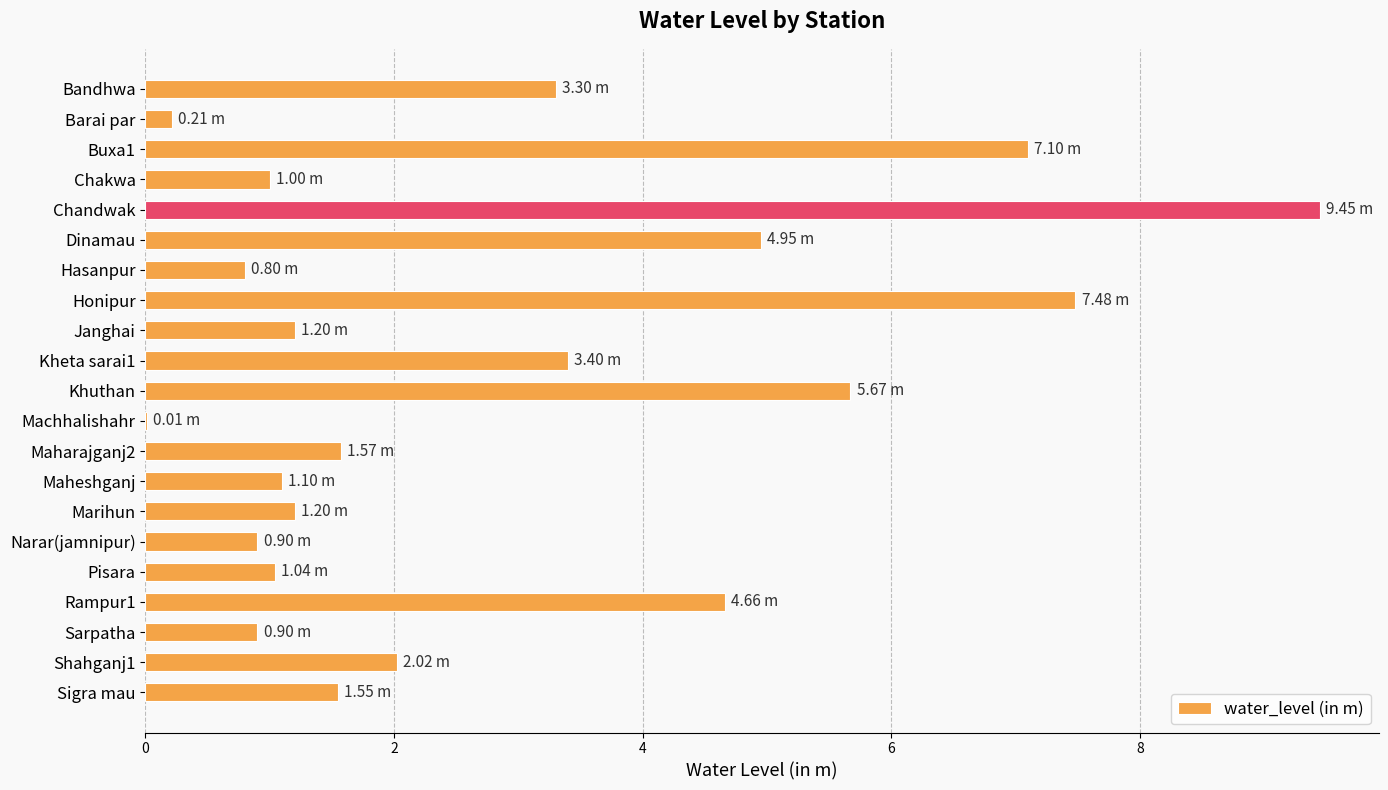

At which category does the chart reach its peak across all series?

Chandwak